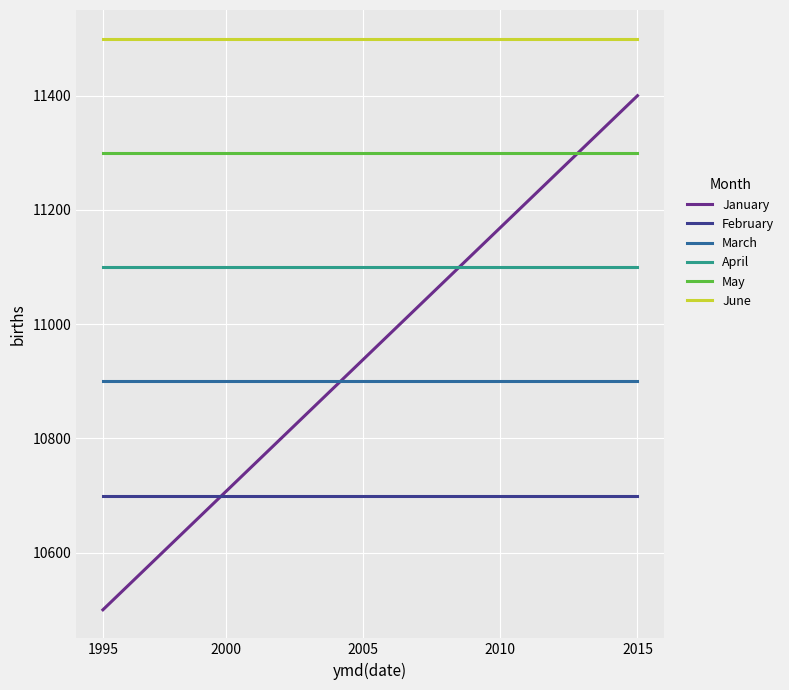

True or false: January and June cross at least once.

False